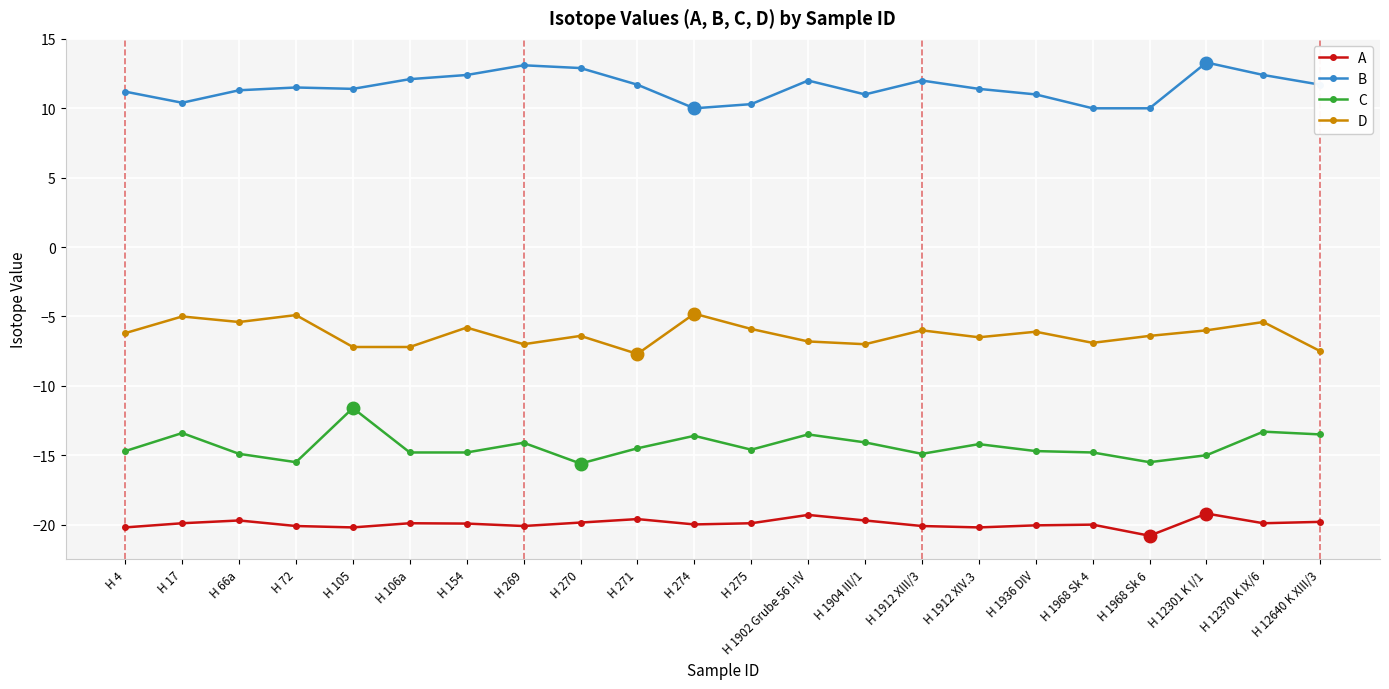

At which label does B first exceed 11?

H 4